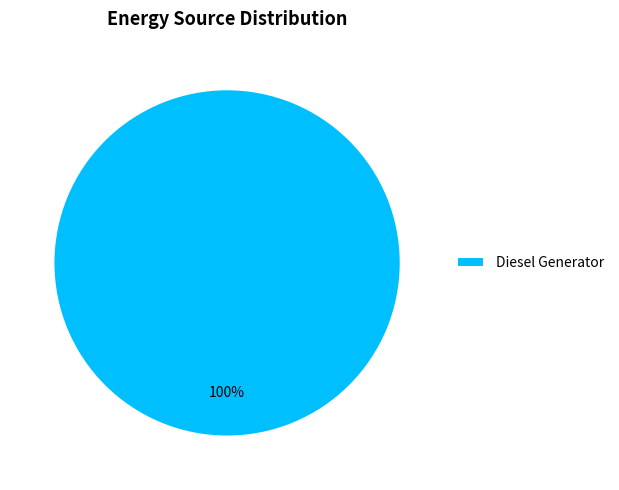

The Diesel Generator slice represents 100% of the pie. True or false?

True